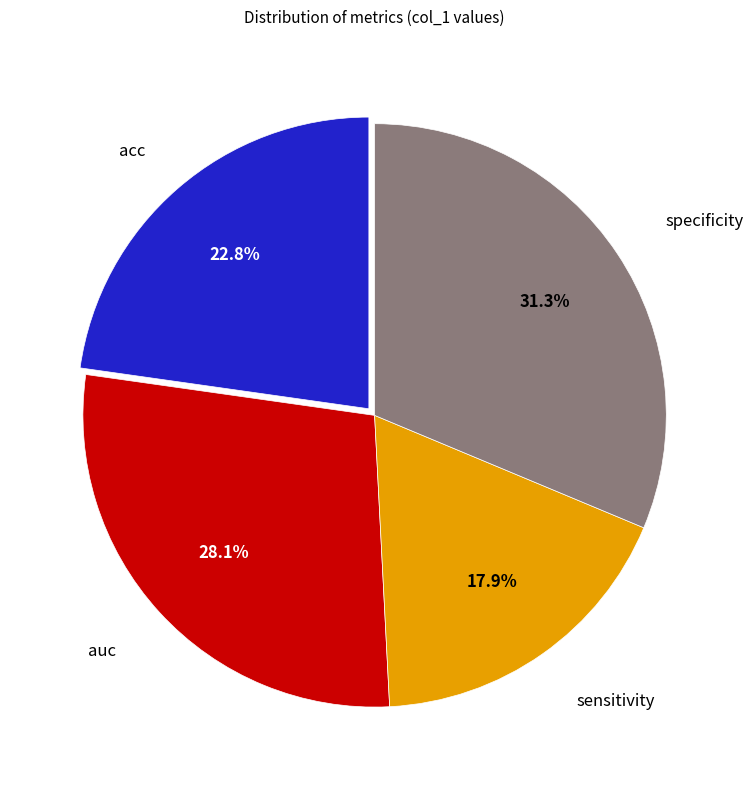

To the nearest percent, what is the difference between the sensitivity and auc slice percentages?

10%